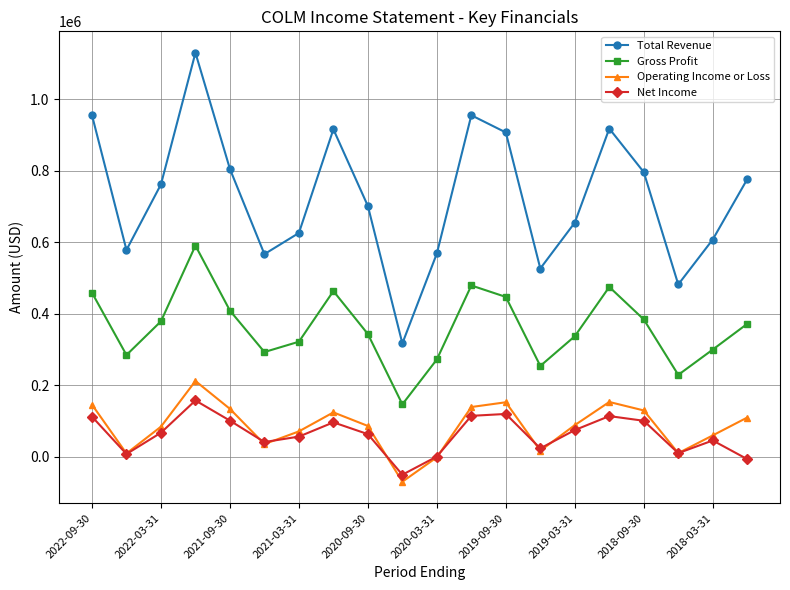

What are all the series names shown in the legend?

Total Revenue, Gross Profit, Operating Income or Loss, Net Income